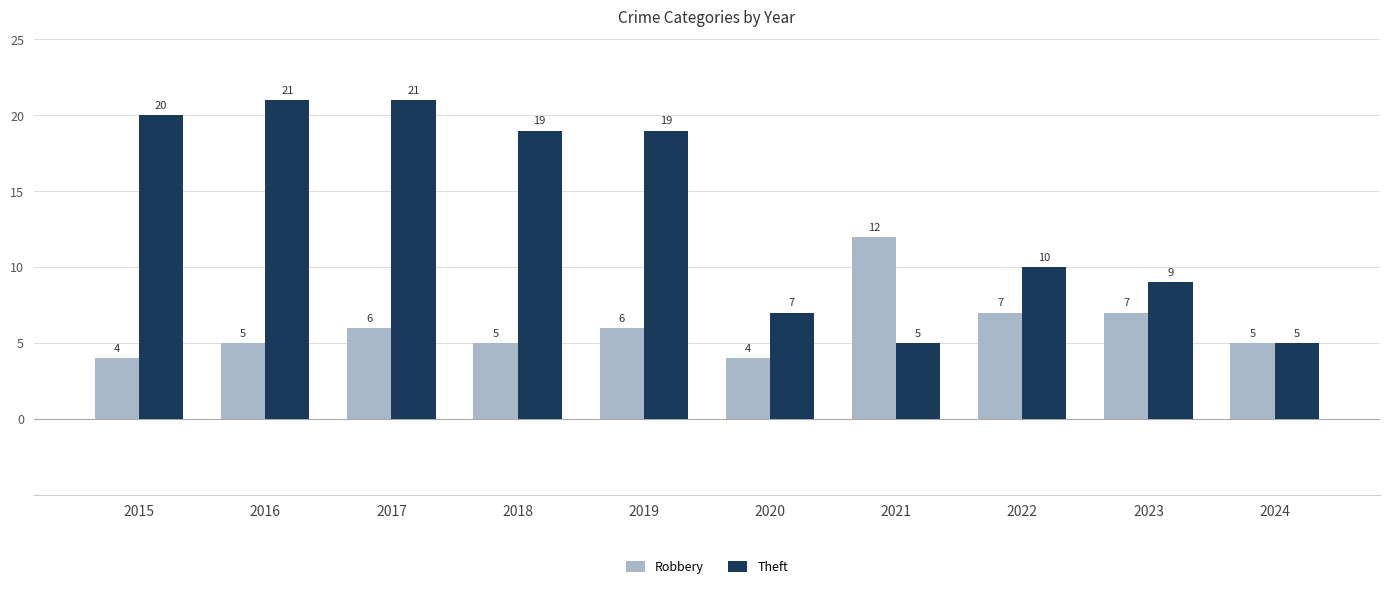

What is the sum of all Theft values?

136